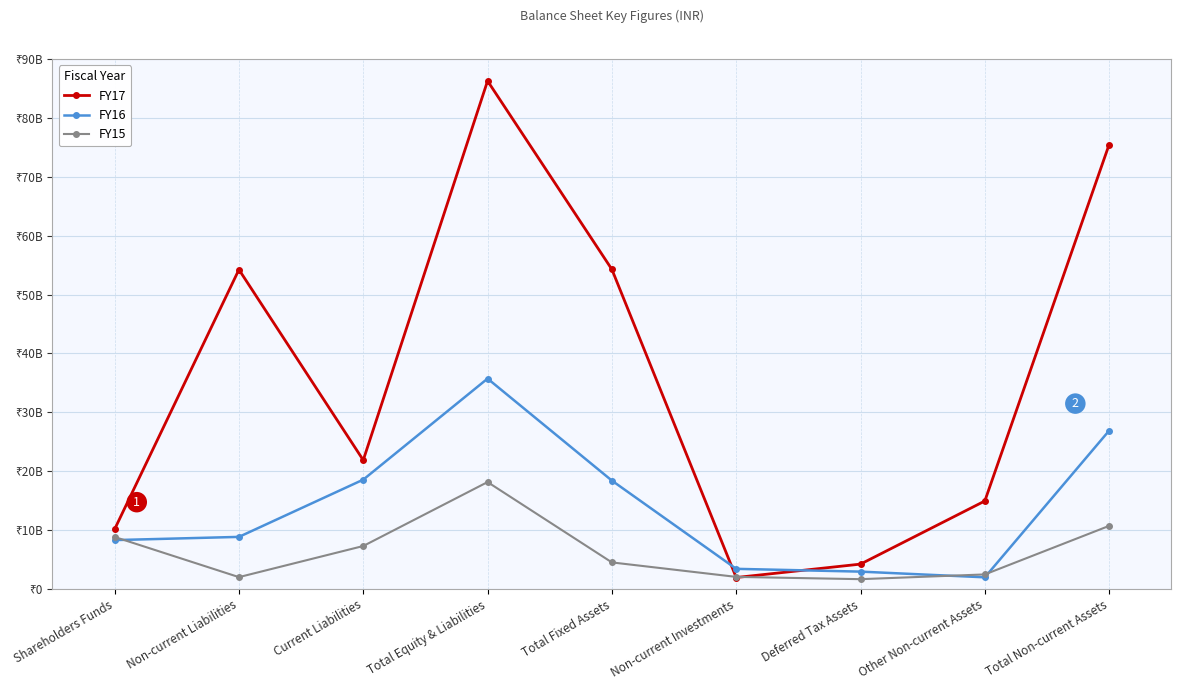

Where is the first local maximum for FY17?

Non-current Liabilities